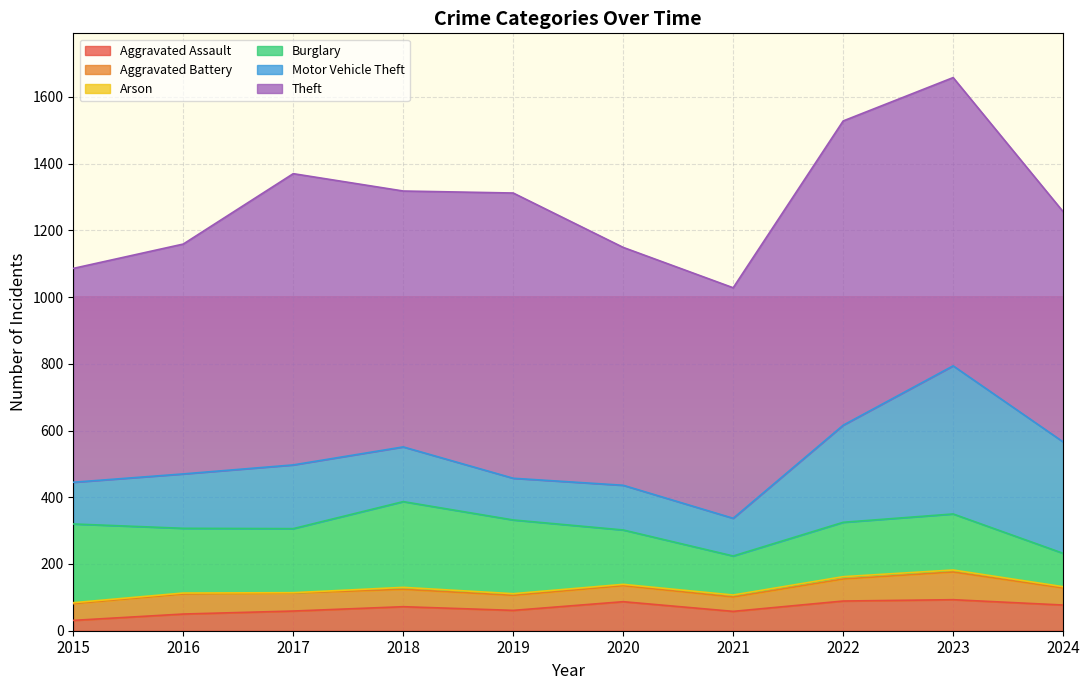

What is the value of the Aggravated Assault point at the 10th from the left?

77